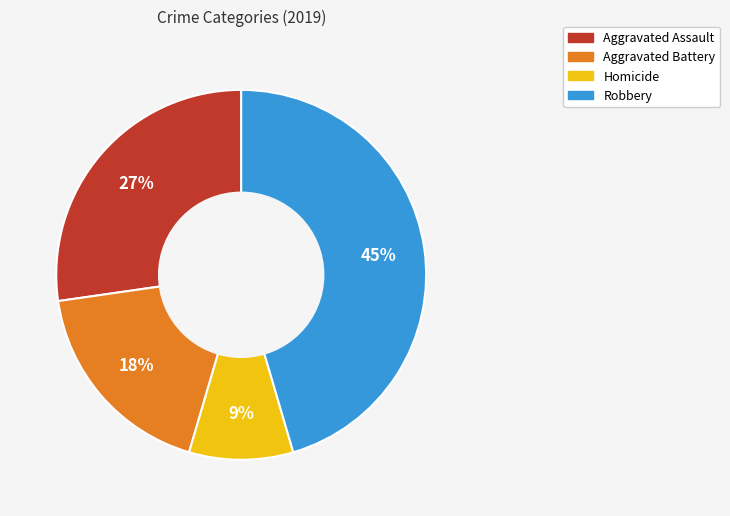

Combined, do Homicide and Aggravated Assault account for over 50%?

No